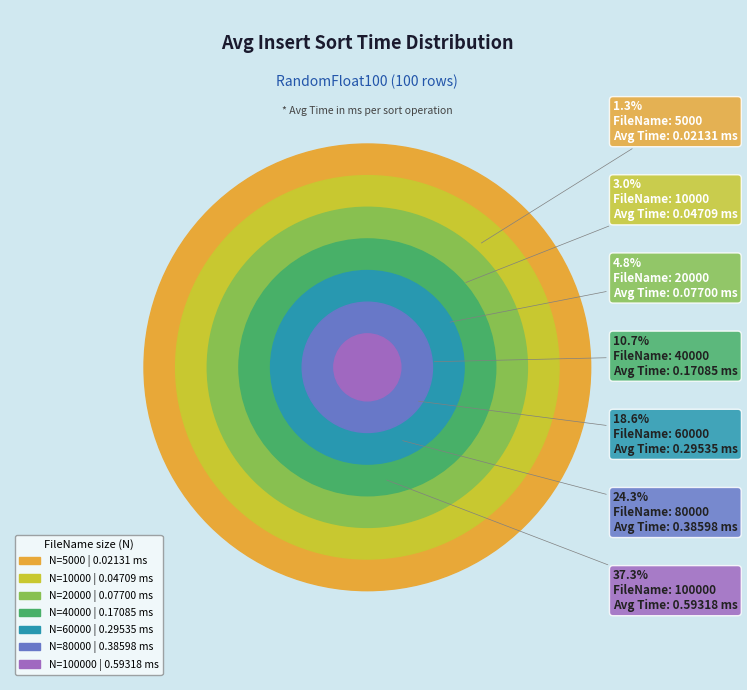

To the nearest percent, what is the difference between the largest and smallest slice percentages?

36%